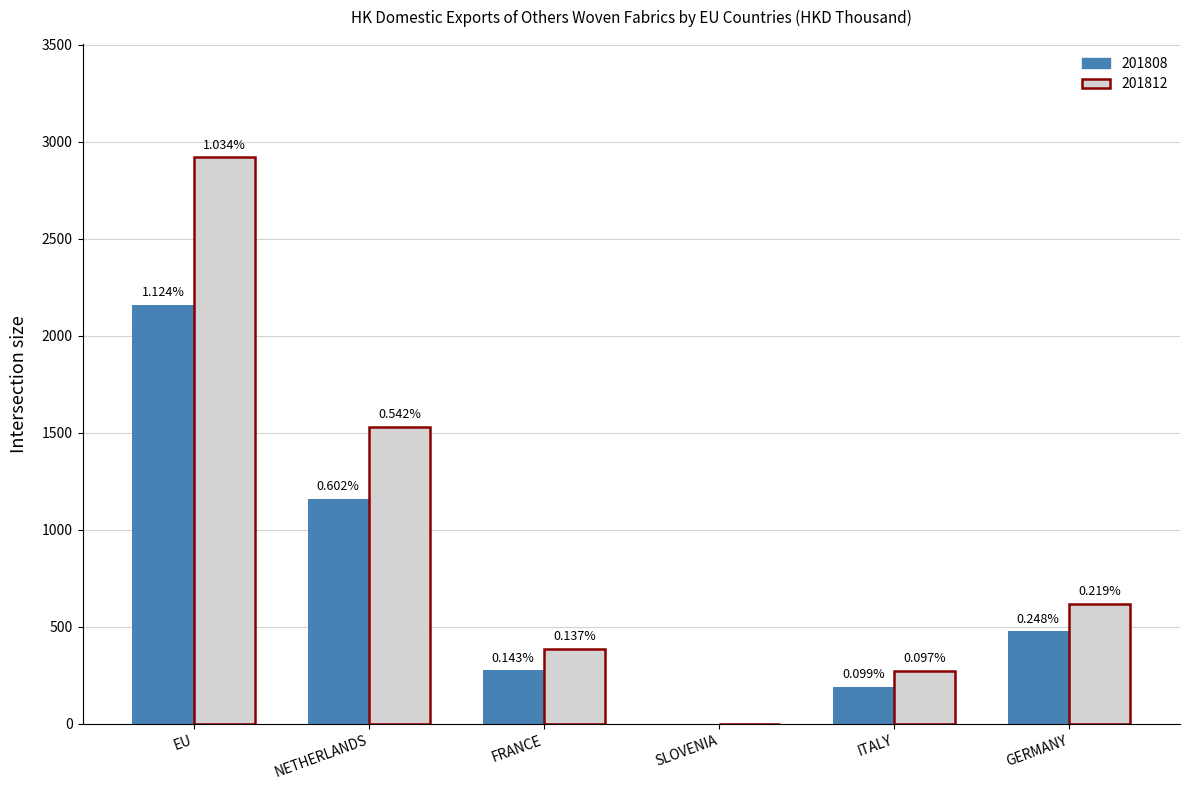

Is it true that 201812 equals 1529.1 at NETHERLANDS?

True